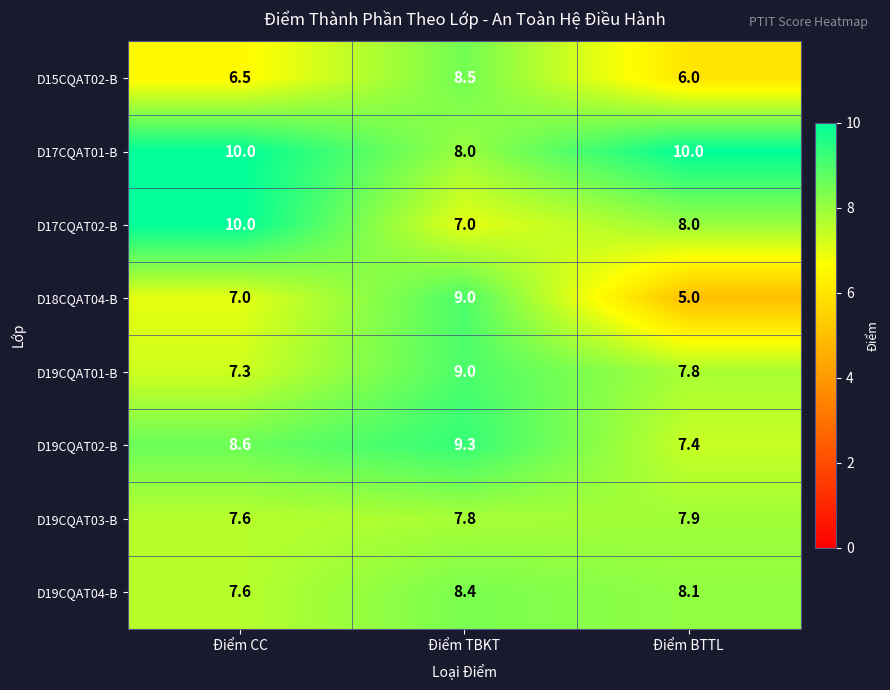

Which series has the largest total across all categories?

D17CQAT01-B